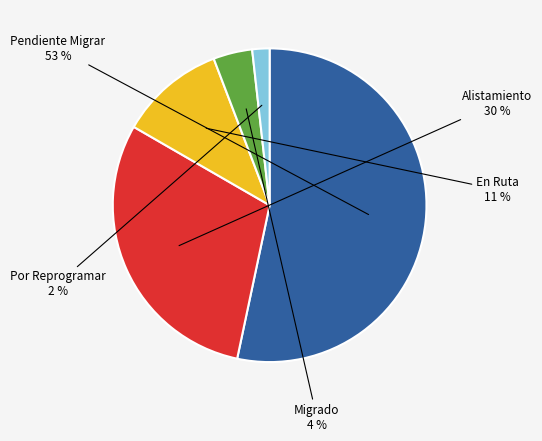

Is it true that Pendiente Migrar is 65% of the pie?

False